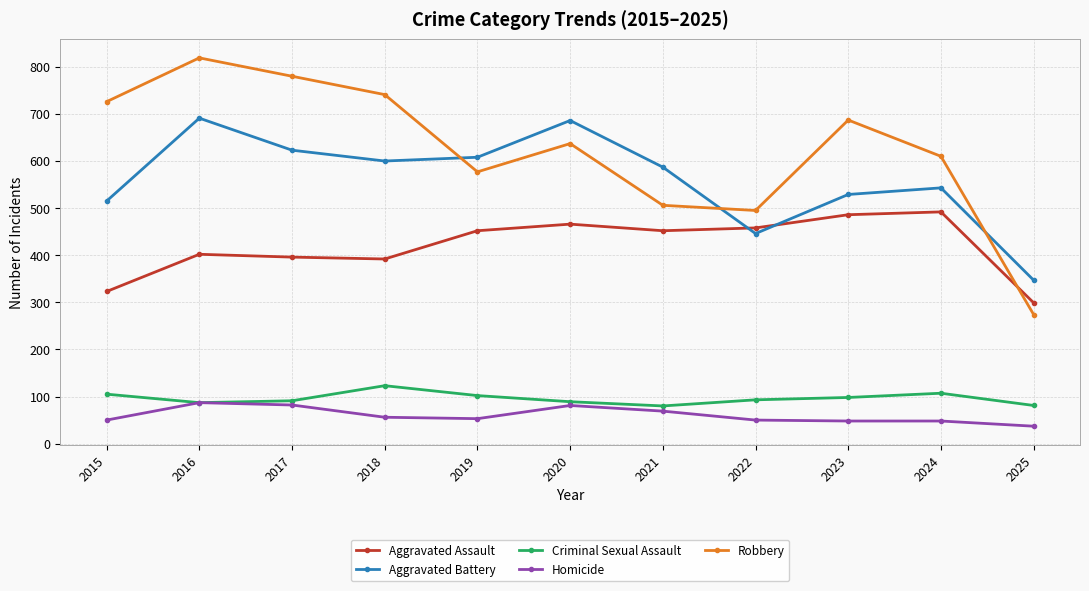

How many series are shown in this chart?

5